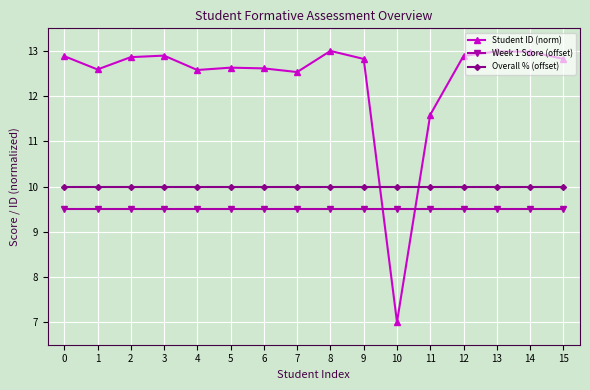

Is it true that Student ID (norm) equals 21.3 at 3?

False